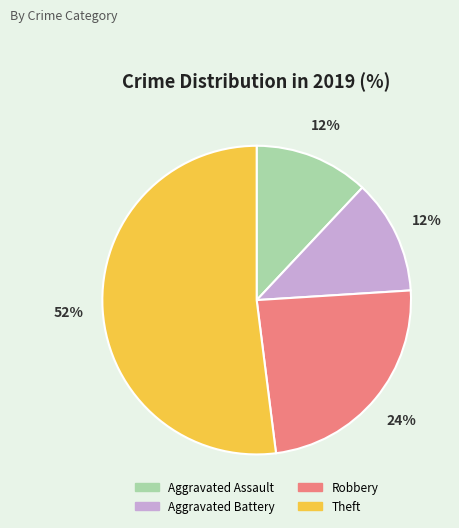

To the nearest percent, what portion does Aggravated Assault represent?

12%